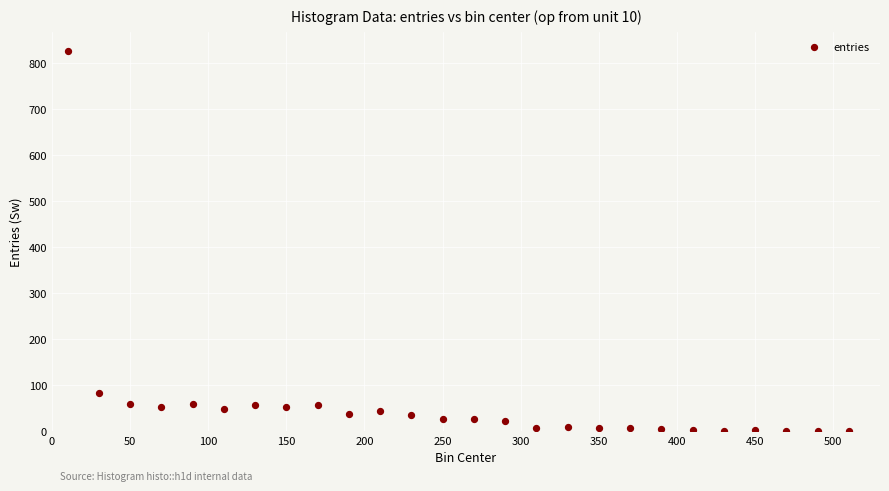

What Y value in the scatter plot is closest to 413?

82